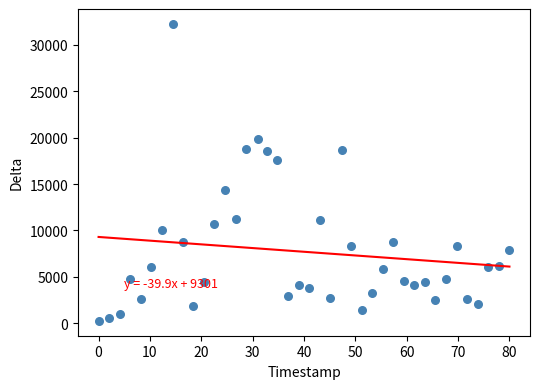

What Y value in the scatter plot is closest to 16259?

17555